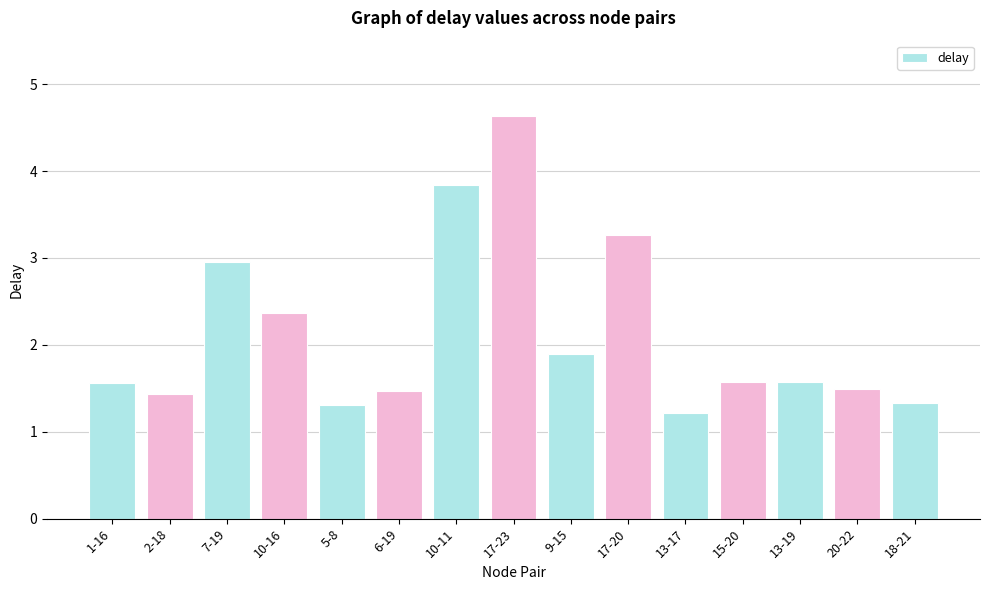

The value at 5-8 is 1.3. True or false?

True